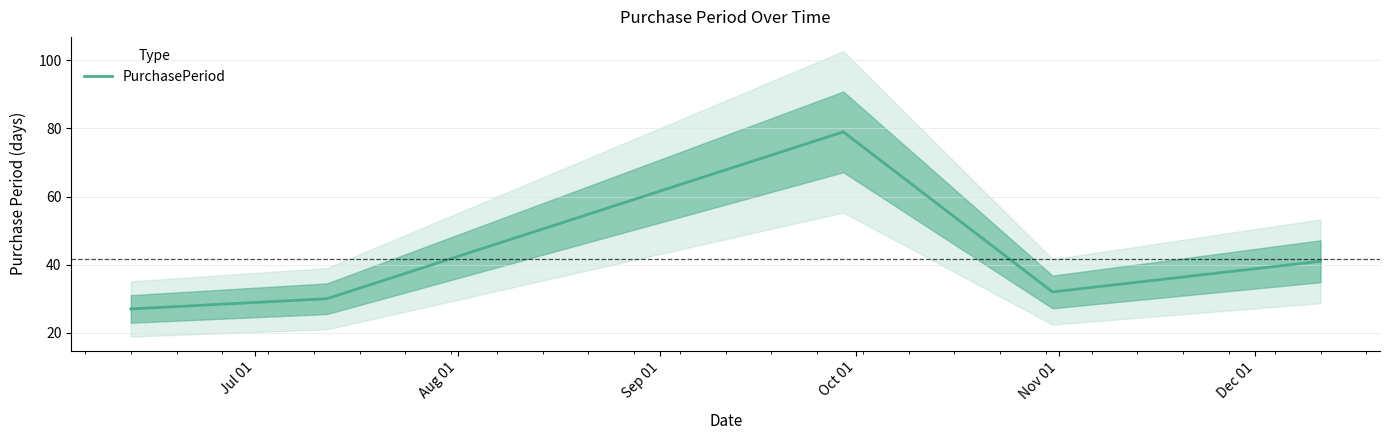

Reading left to right, list all the values displayed in this chart.

27	30	79	32	41